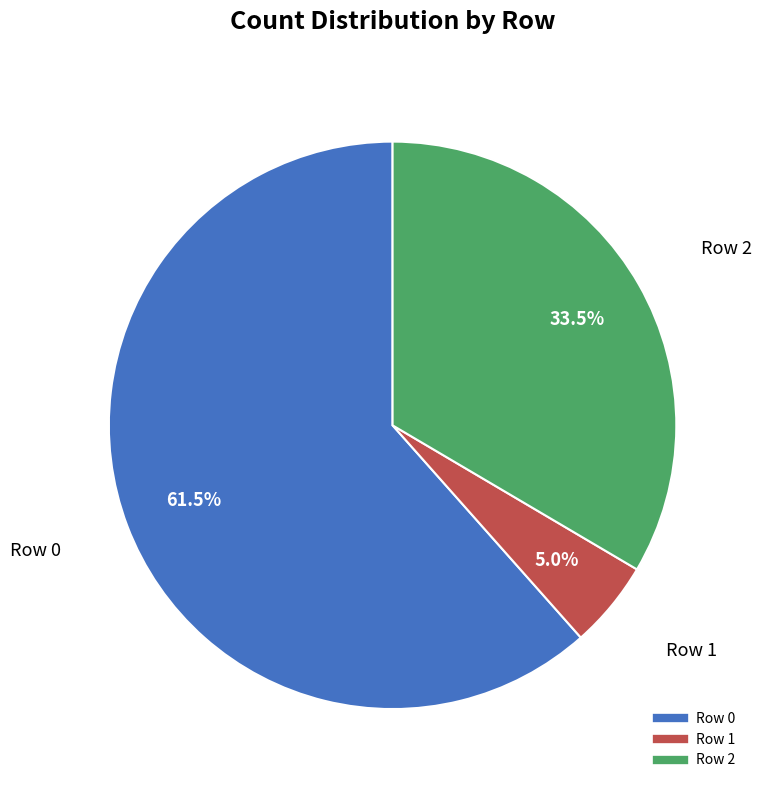

Does any single category account for the majority?

Yes